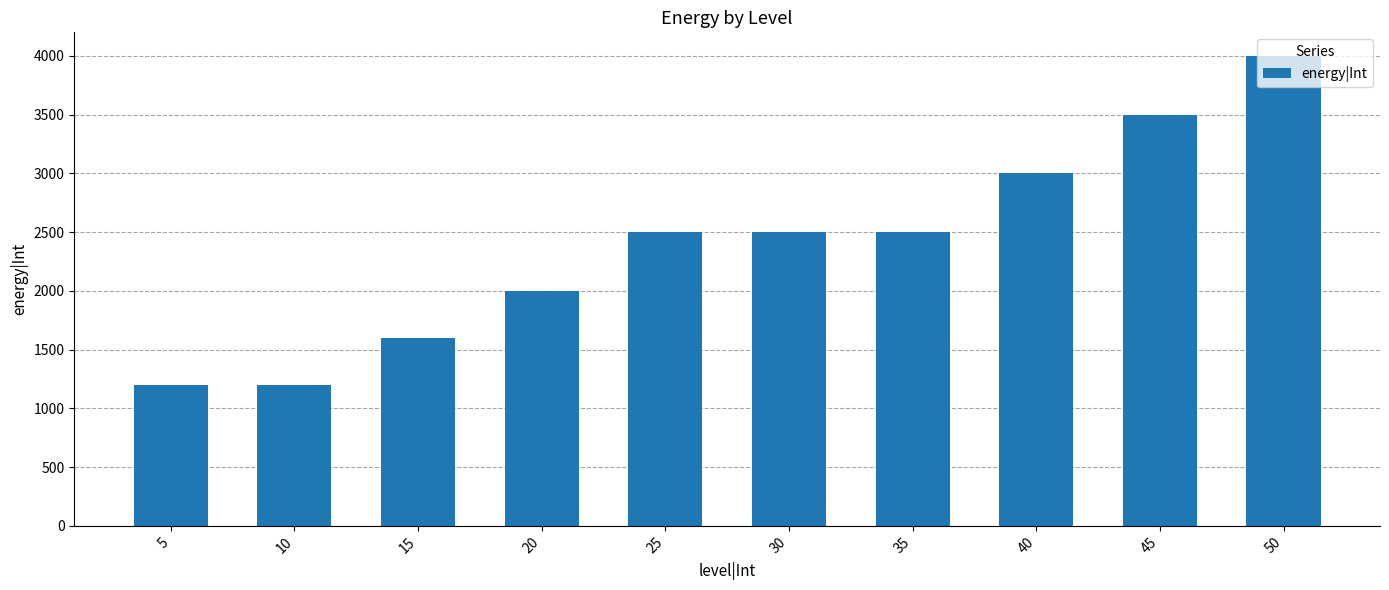

The value at 45 is 3500. True or false?

True